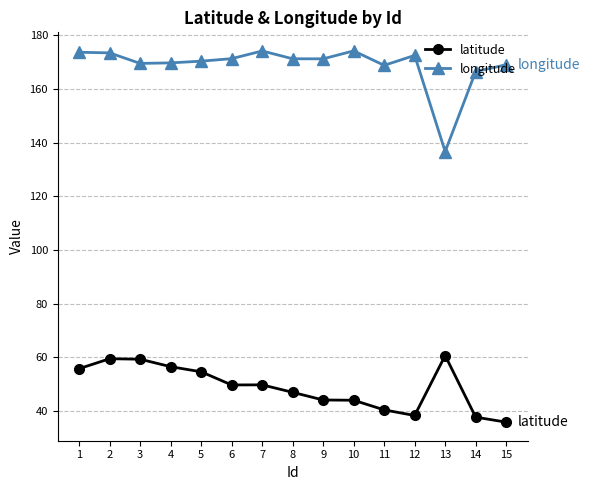

How many series are shown in this chart?

2